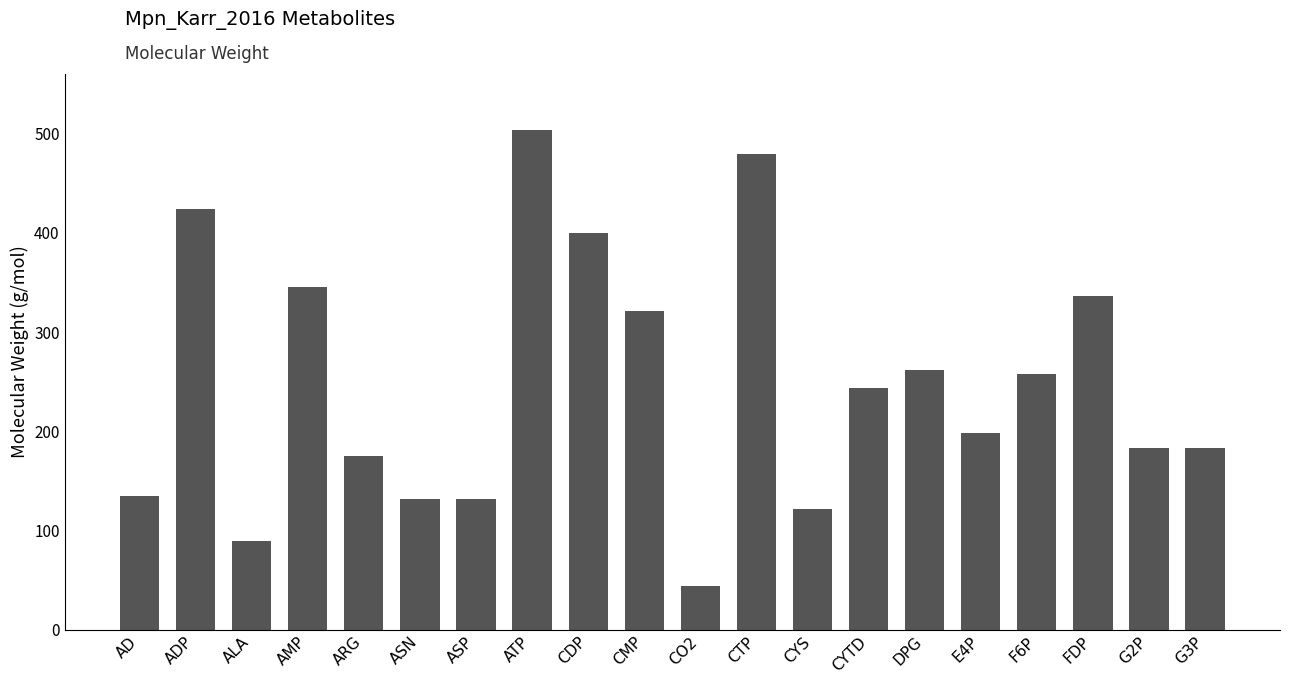

What is the difference between the second highest and minimum values?

435.1